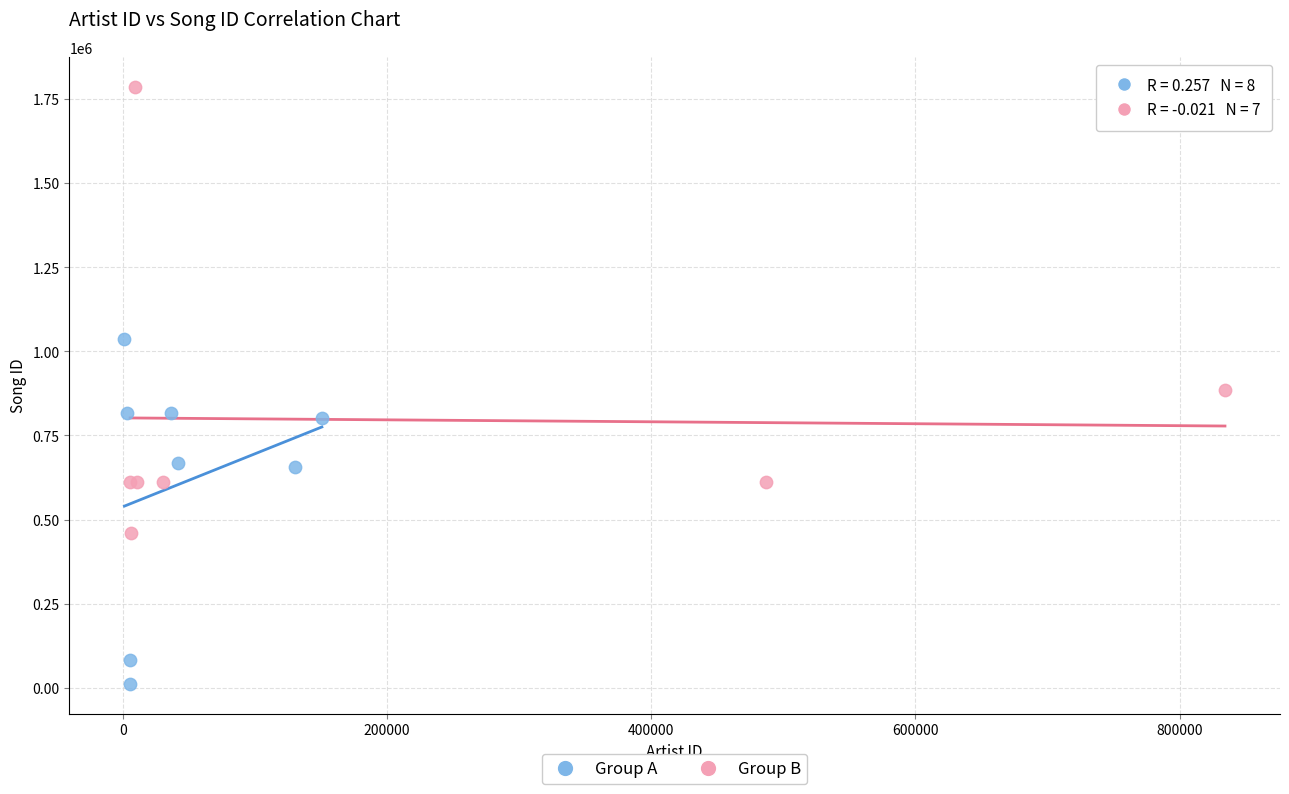

Which series has the widest spread of Y values?

Group B